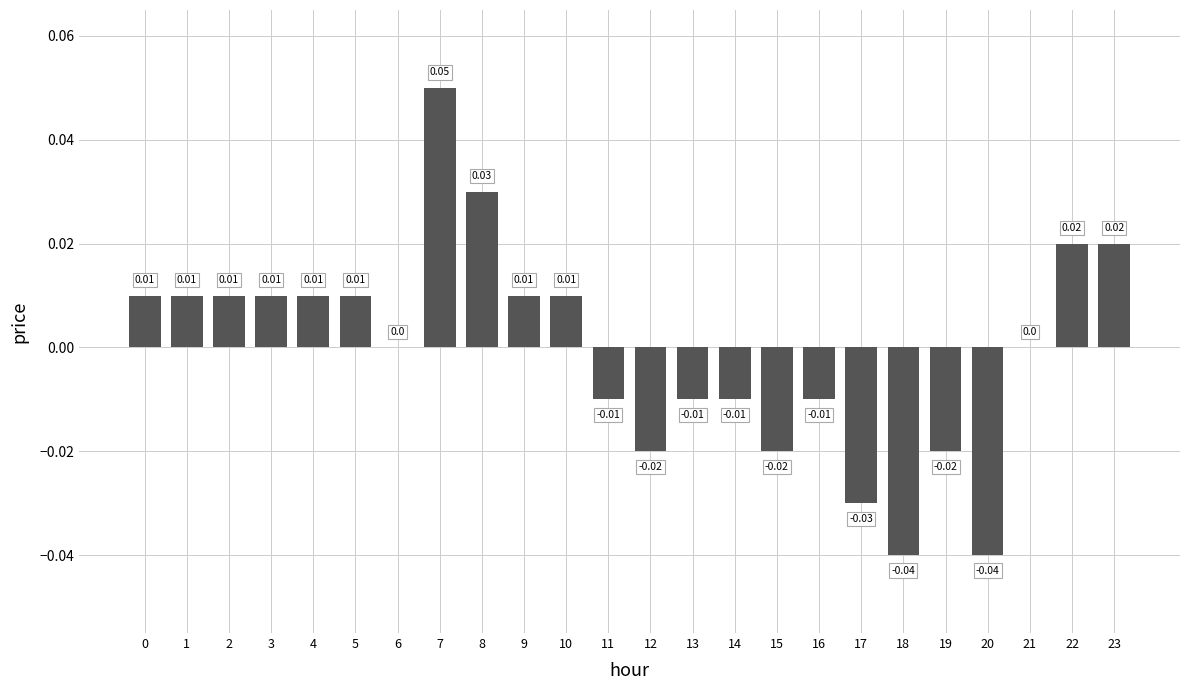

True or false: the data shows -0.0 at 15.

True